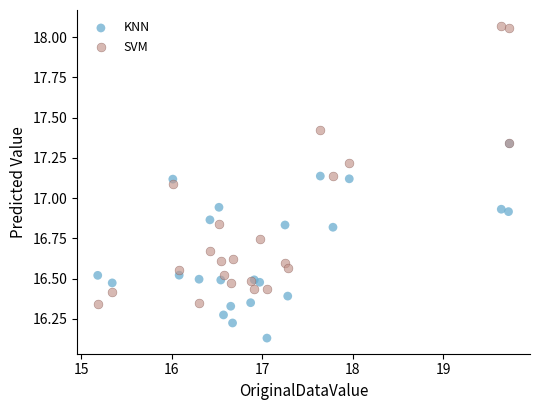

What are all the series names shown in the legend?

KNN, SVM